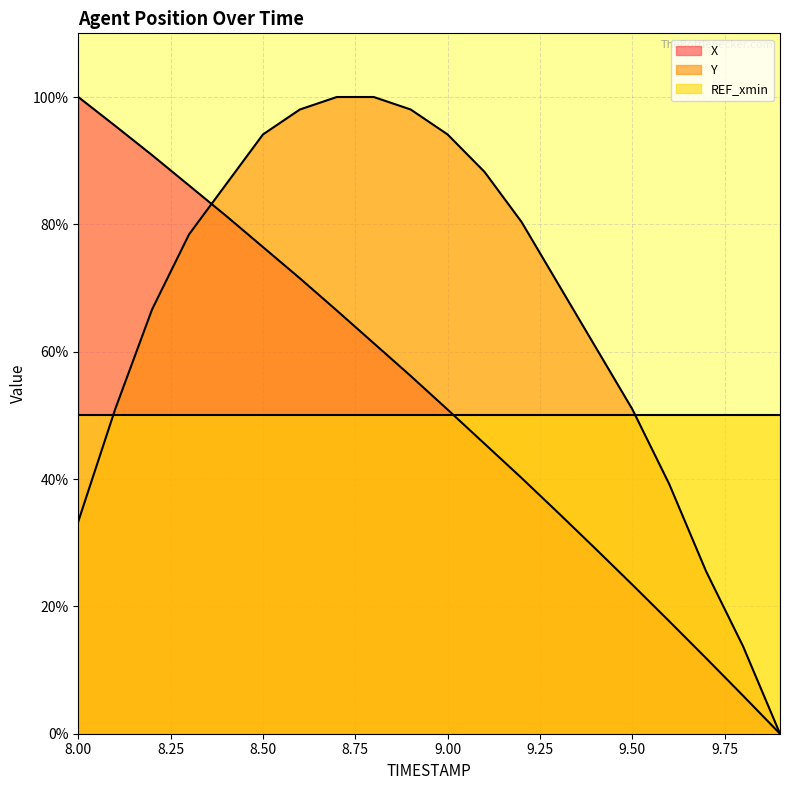

What position from the right is 9.8?

2